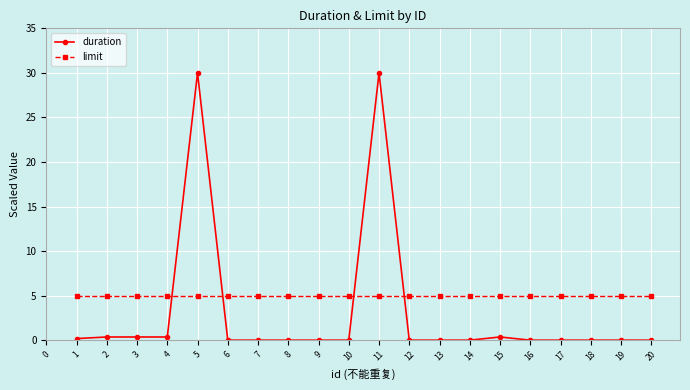

What is the value of the limit point at the 5th from the left?

5.0